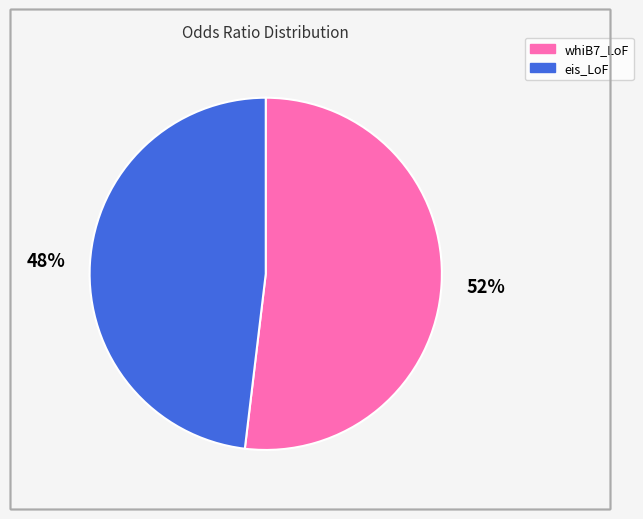

What is the largest slice in the pie chart?

whiB7_LoF